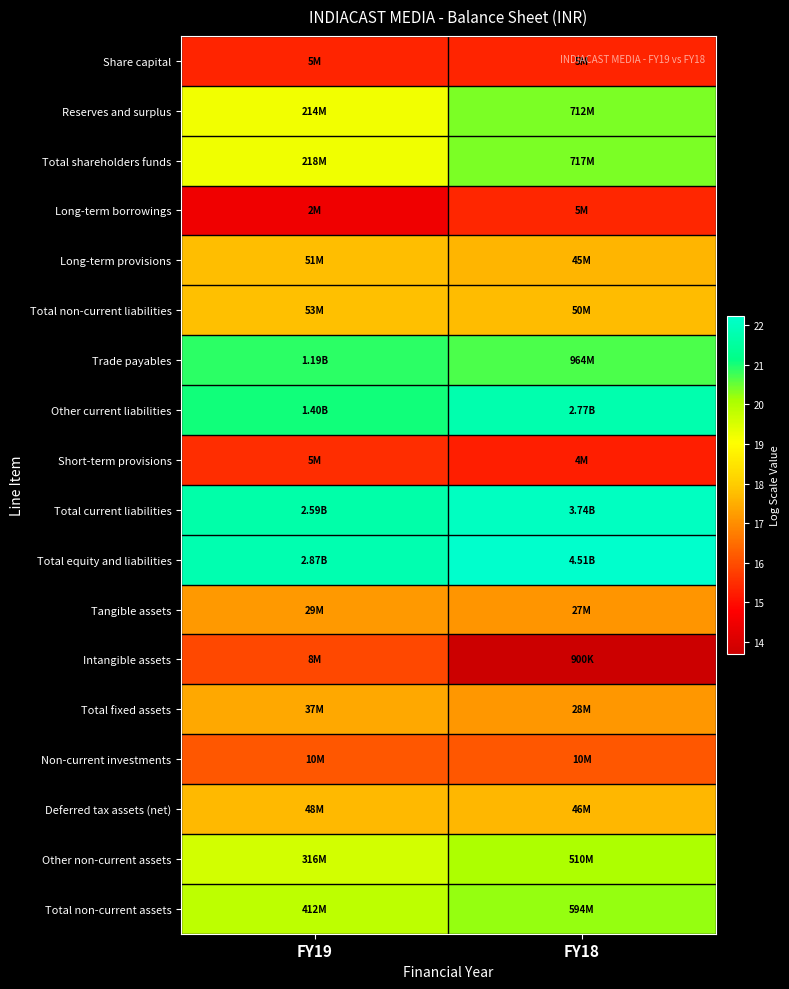

Reading left to right, list all the values displayed in this chart.

Share capital: FY19=15.3	FY18=15.3
Reserves and surplus: FY19=19.2	FY18=20.4
Total shareholders funds: FY19=19.2	FY18=20.4
Long-term borrowings: FY19=14.5	FY18=15.4
Long-term provisions: FY19=17.8	FY18=17.6
Total non-current liabilities: FY19=17.8	FY18=17.7
Trade payables: FY19=20.9	FY18=20.7
Other current liabilities: FY19=21.1	FY18=21.7
Short-term provisions: FY19=15.5	FY18=15.3
Total current liabilities: FY19=21.7	FY18=22.0
Total equity and liabilities: FY19=21.8	FY18=22.2
Tangible assets: FY19=17.2	FY18=17.1
Intangible assets: FY19=15.9	FY18=13.7
Total fixed assets: FY19=17.4	FY18=17.2
Non-current investments: FY19=16.1	FY18=16.1
Deferred tax assets (net): FY19=17.7	FY18=17.7
Other non-current assets: FY19=19.6	FY18=20.0
Total non-current assets: FY19=19.8	FY18=20.2